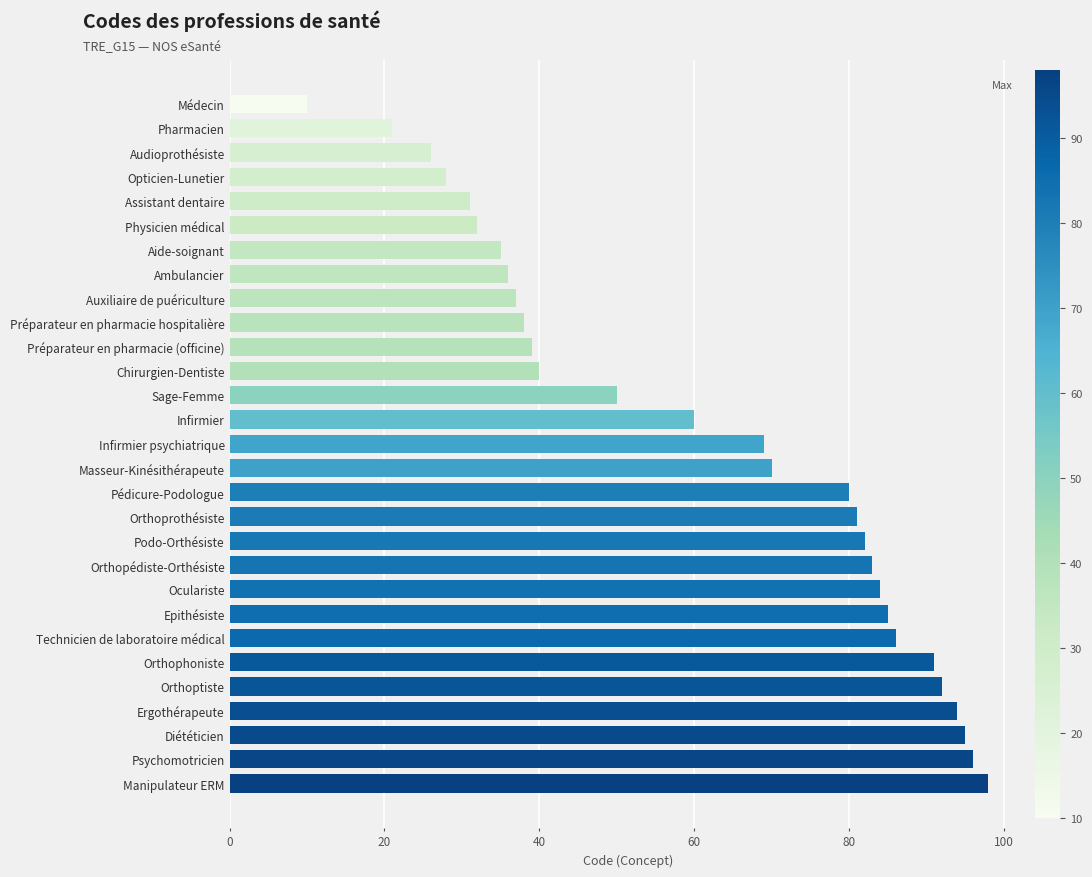

Does the chart contain stacked bars?

No